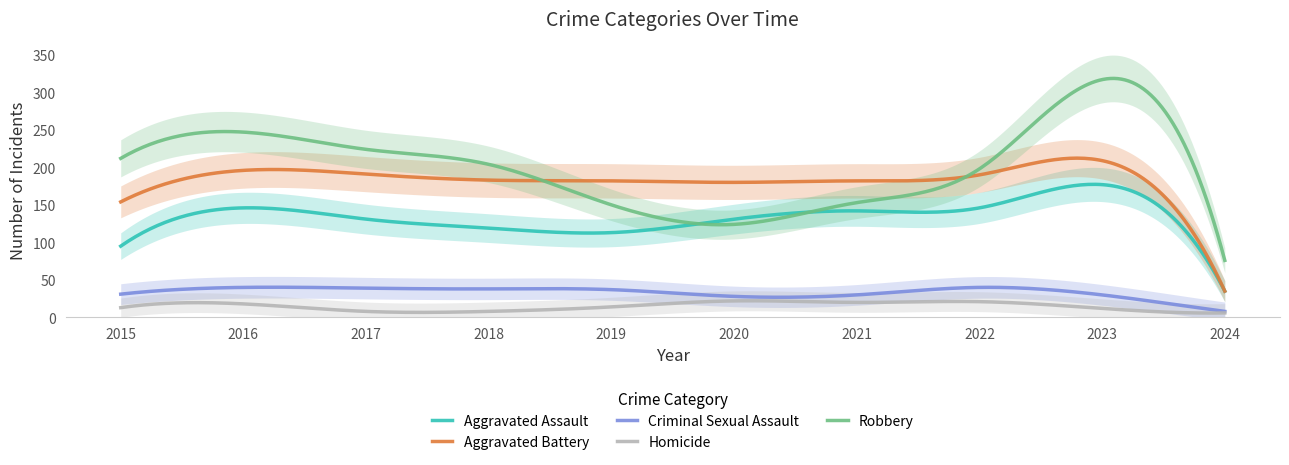

Is this an area chart (filled region under the line)?

No